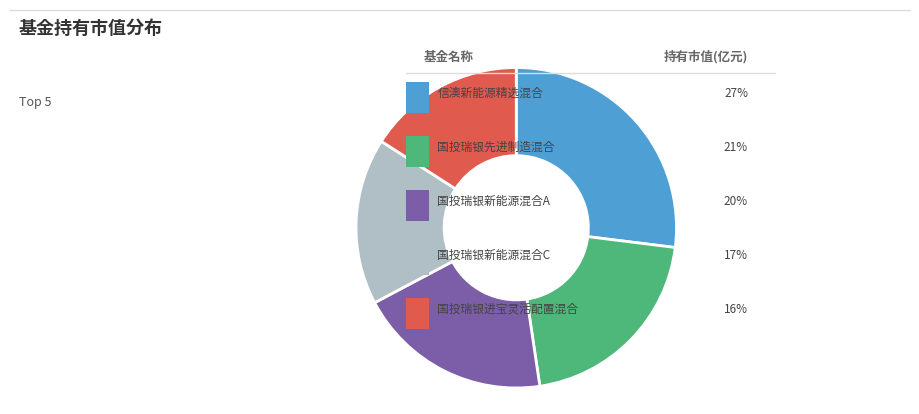

Is there any slice that represents more than half of the pie?

No